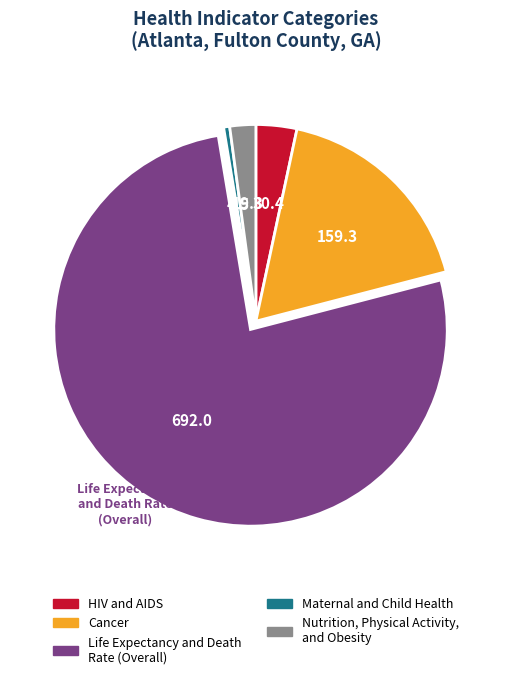

Does Life Expectancy and Death Rate (Overall) account for over 50% of the chart?

Yes